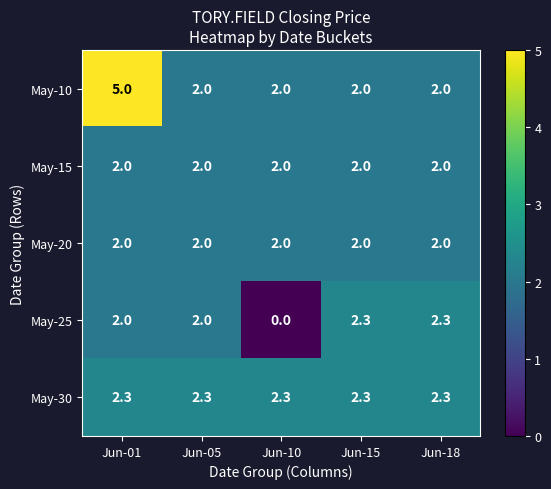

Which series has the largest range (max minus min)?

May-10